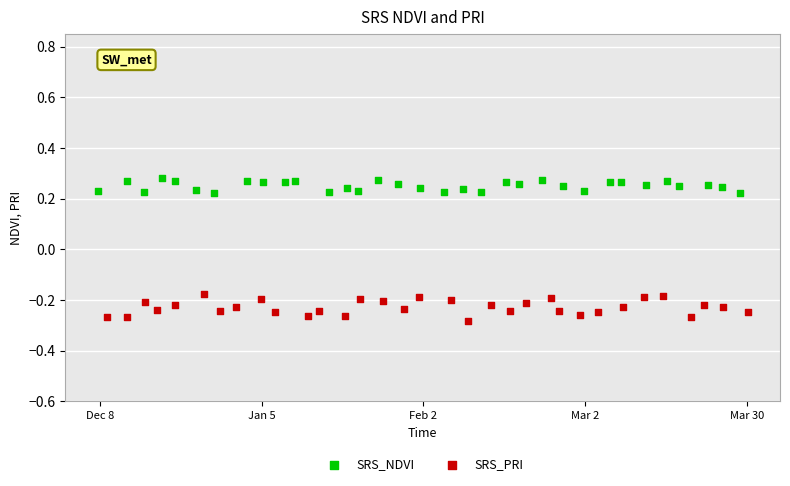

What are all the series names shown in the legend?

SRS_NDVI, SRS_PRI